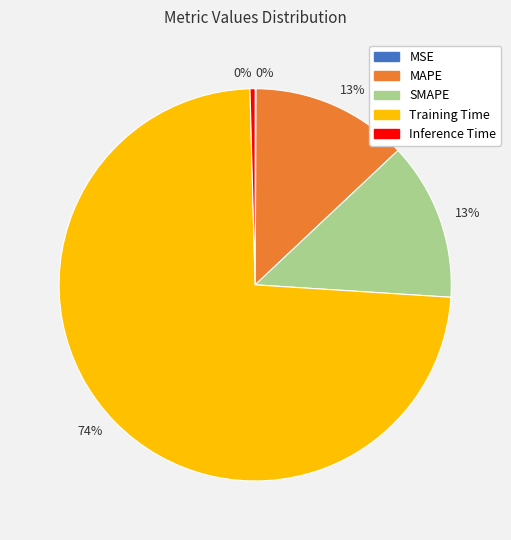

Is there any slice that represents more than half of the pie?

Yes